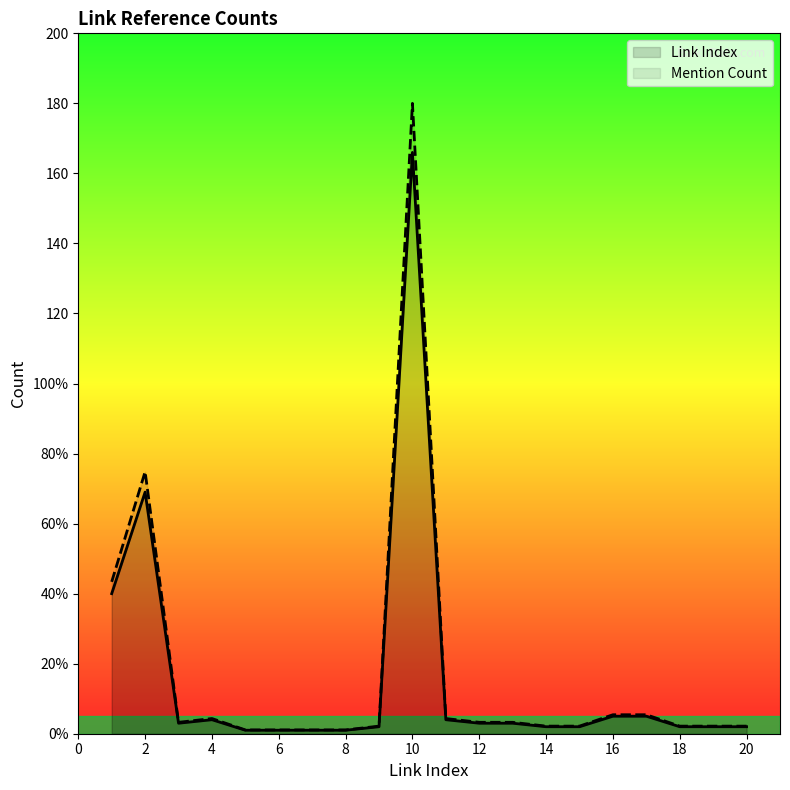

Reading right to left, what are all the values shown in this chart?

20=2.2	19=2.2	18=2.2	17=5.4	16=5.4	15=2.2	14=2.2	13=3.3	12=3.3	11=4.3	10=180.0	9=2.2	8=1.1	7=1.1	6=1.1	5=1.1	4=4.3	3=3.3	2=74.8	1=43.4